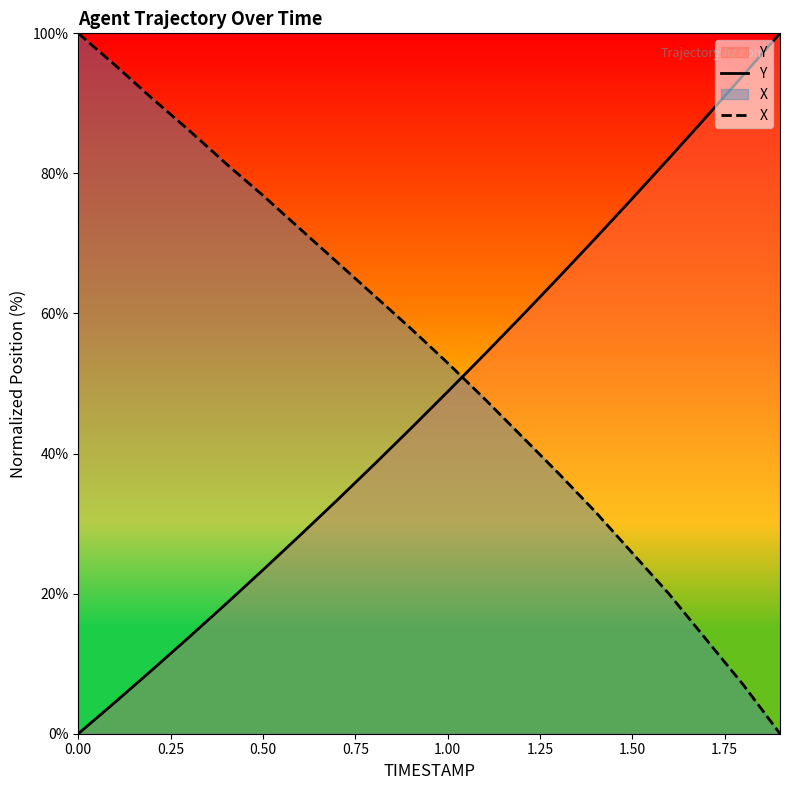

Rank the series by their average value, from highest to lowest.

X, Y